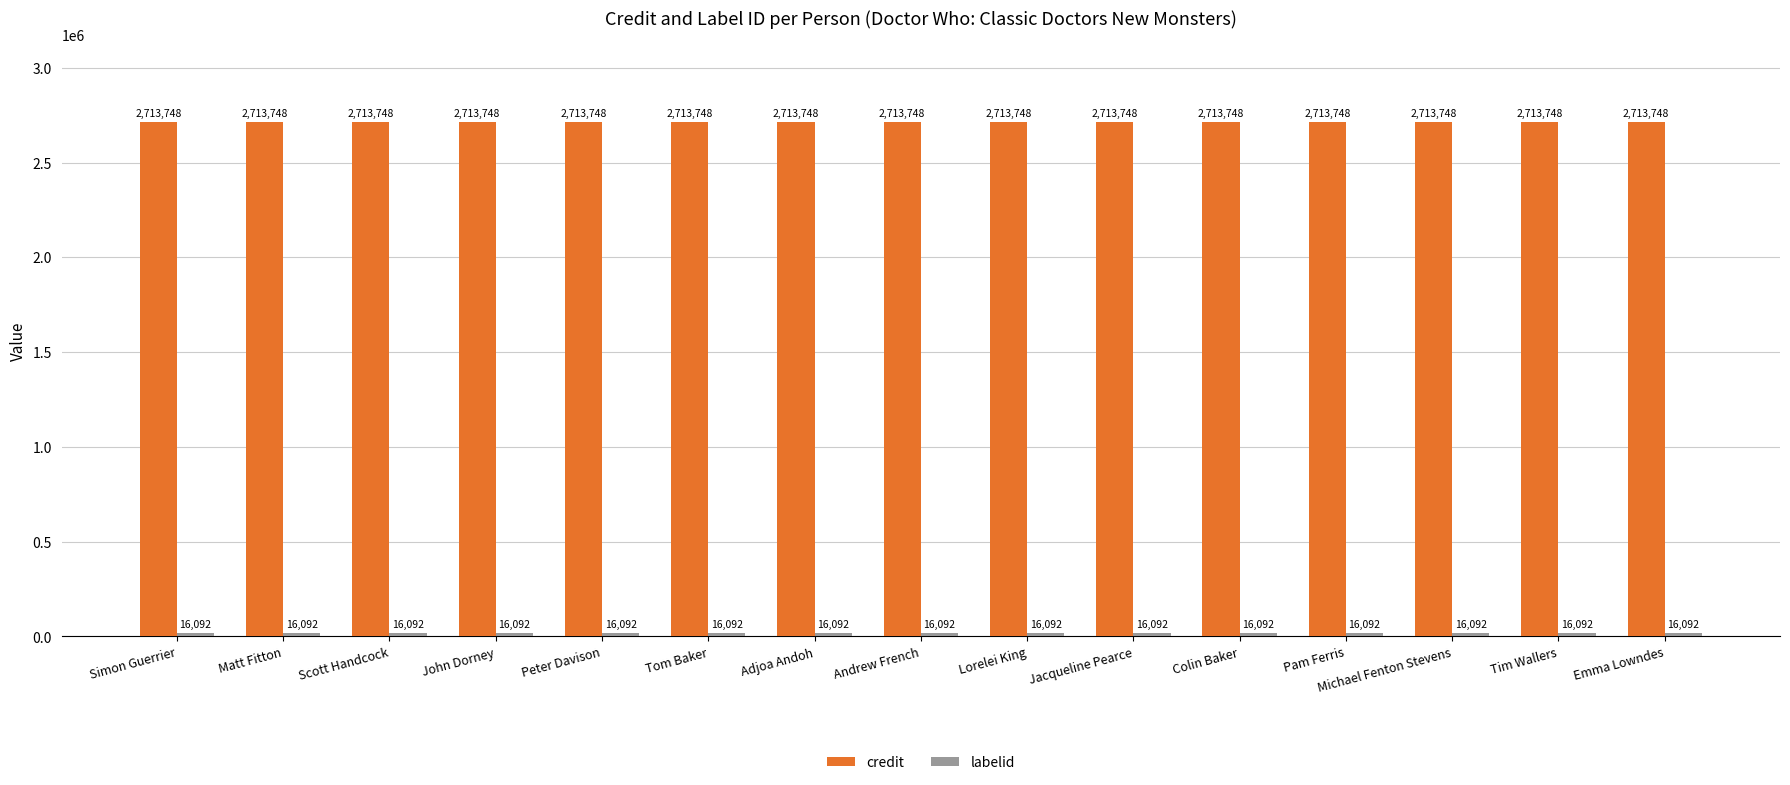

Which series has the largest total across all categories?

credit